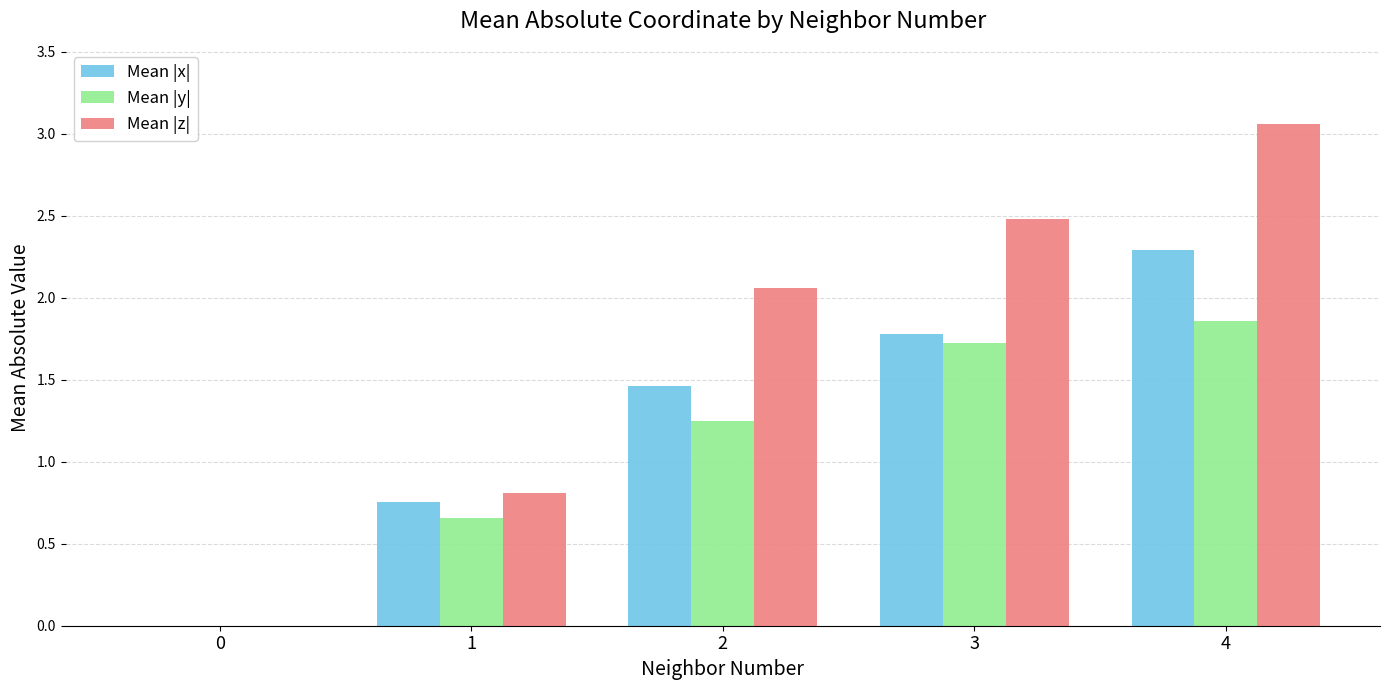

Between 0 and 4, which series saw the biggest shift?

Mean |z|